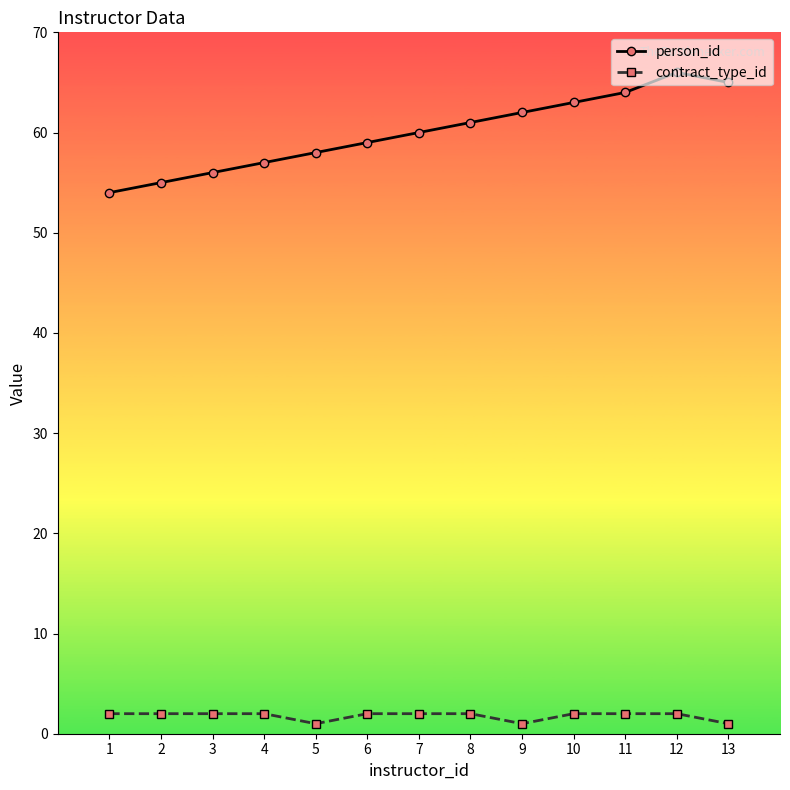

At how many categories does at least one series exceed 23?

13